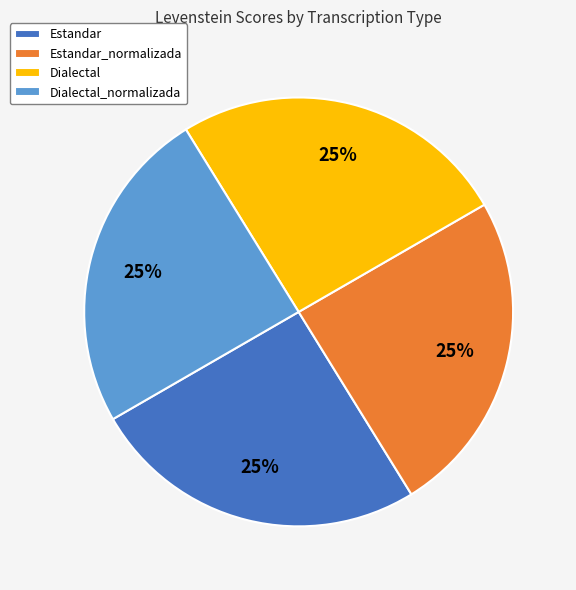

How many segments does this pie chart have?

4